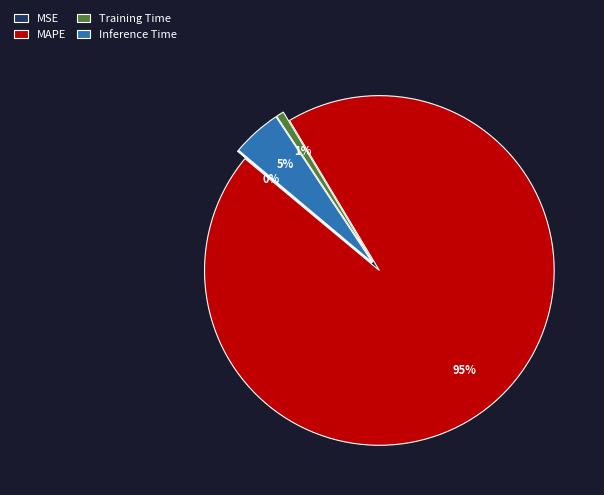

Is it true that MAPE is 95% of the pie?

True